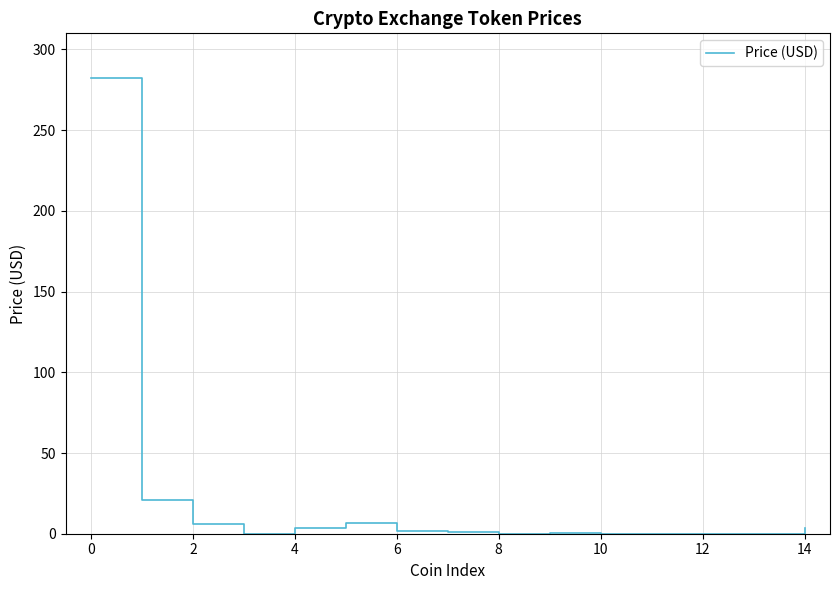

True or false: the data shows 3.9 at 8.

False